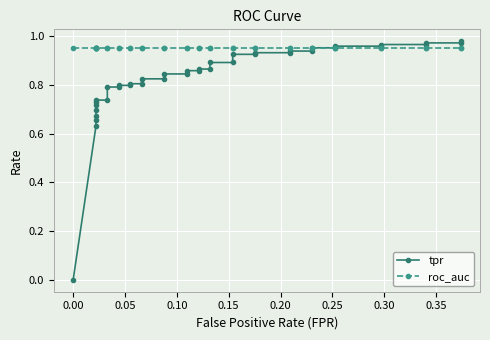

What is the maximum value shown in the chart?

1.0